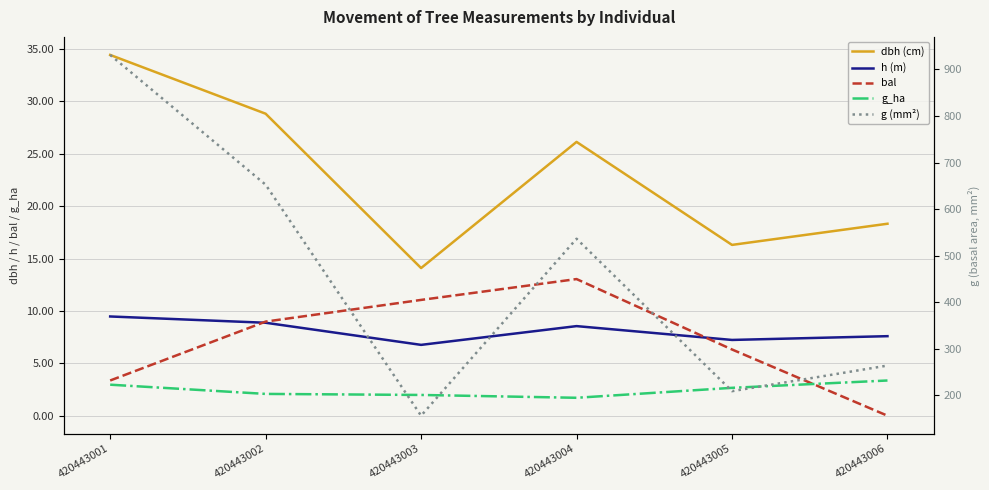

True or false: g_ha has a value of 3.4 at 420443006.

True